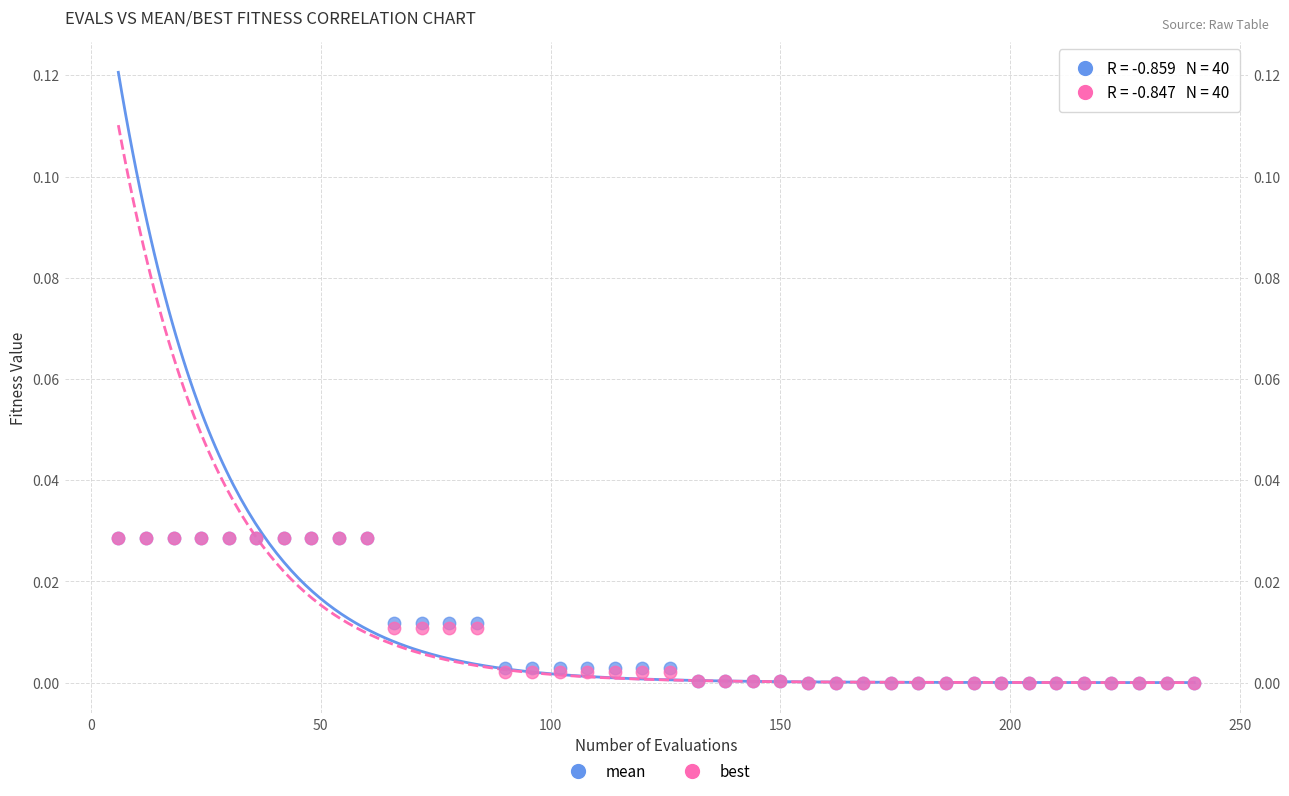

What are all the series names shown in the legend?

mean, best